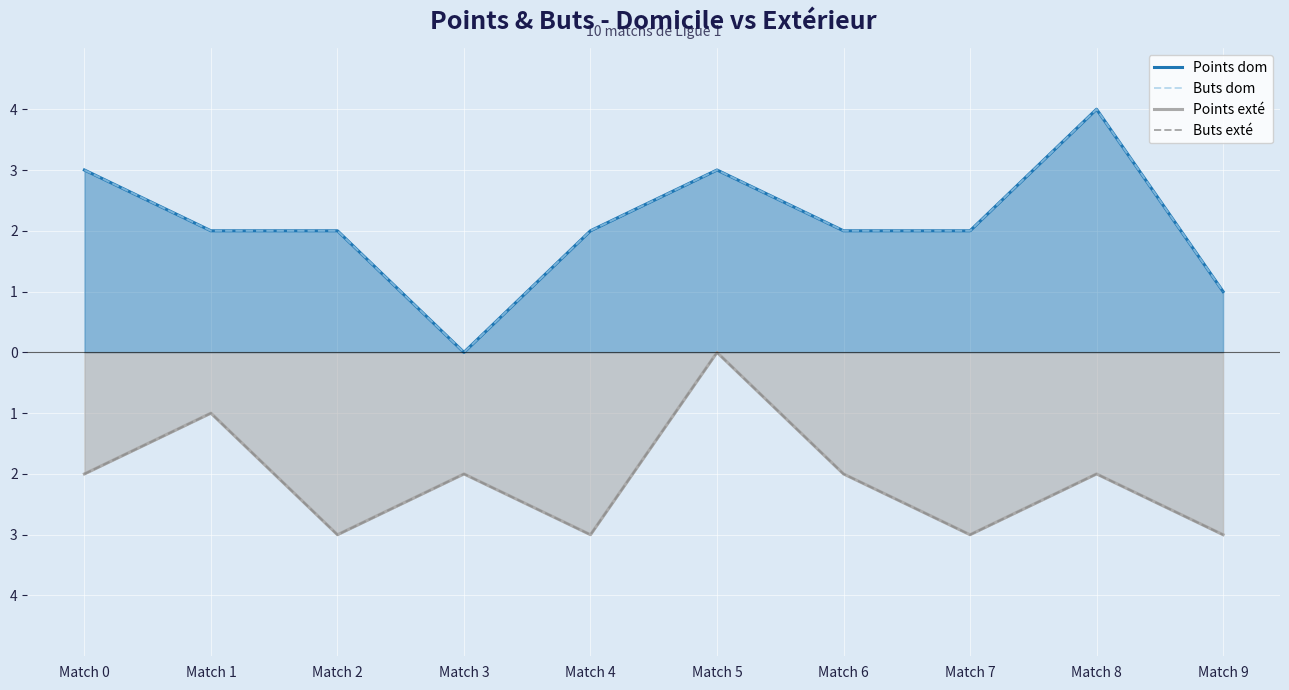

Where is the first local maximum for Points dom?

Match 5